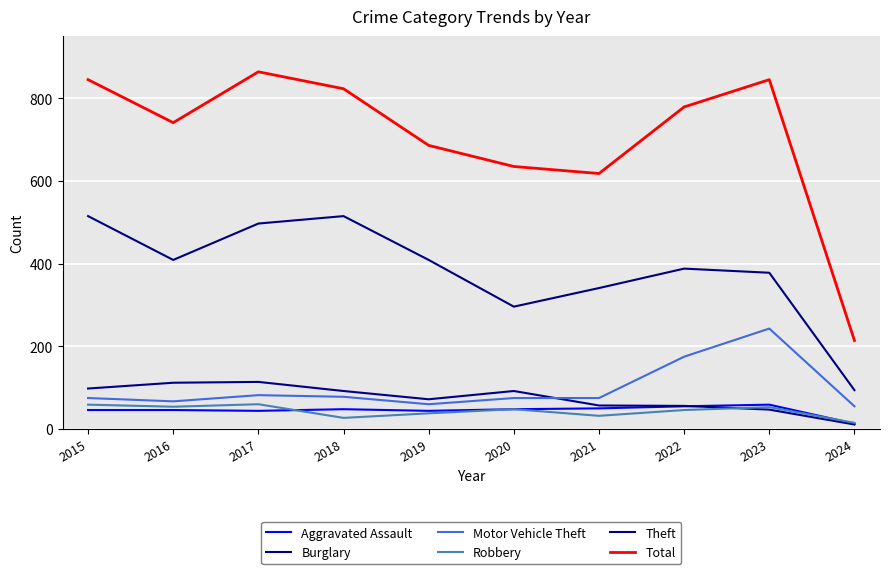

Between 2015 and 2016, which series saw the biggest shift?

Theft